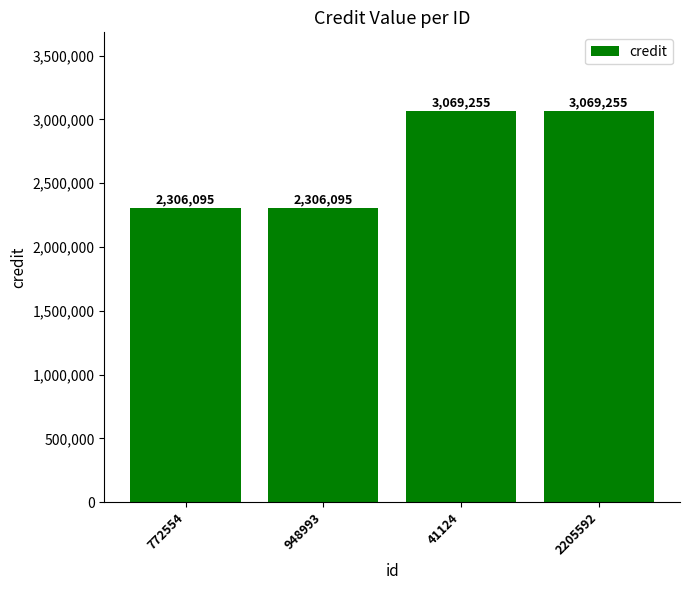

What is the ratio of the value at 772554 to the value at 2205592?

0.8